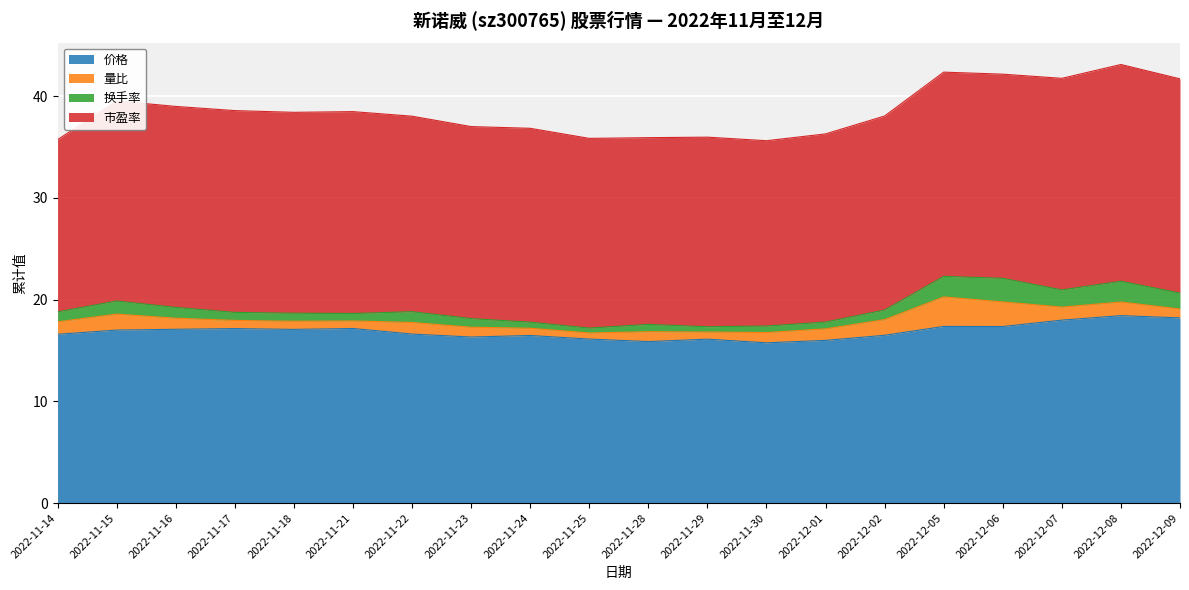

True or false: 量比 and 价格 cross at least once.

False